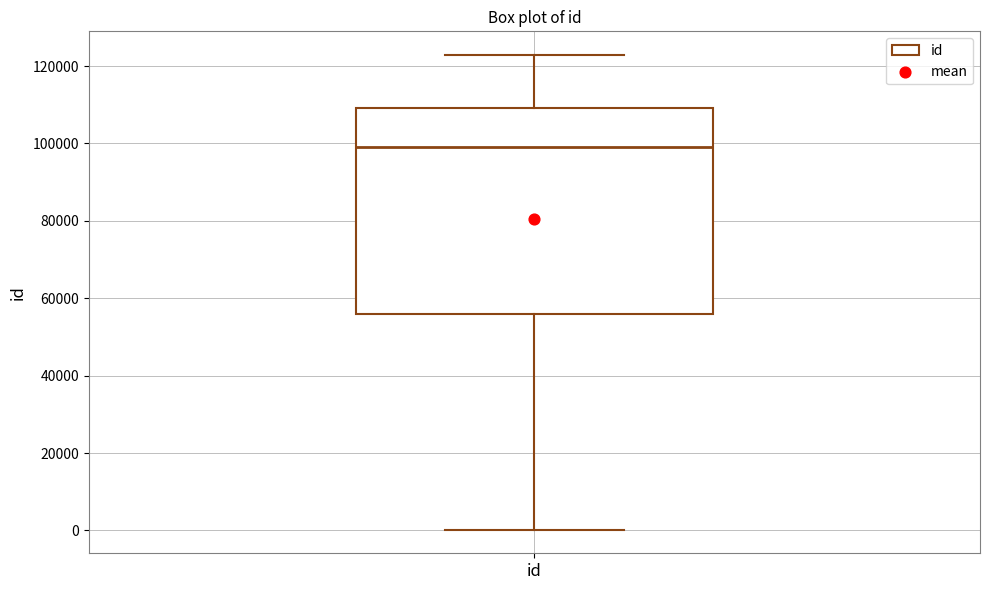

Where is the lower edge of the box for id on the y-axis? The values are not printed on the chart, so give them approximately, as read against the axis.

56000